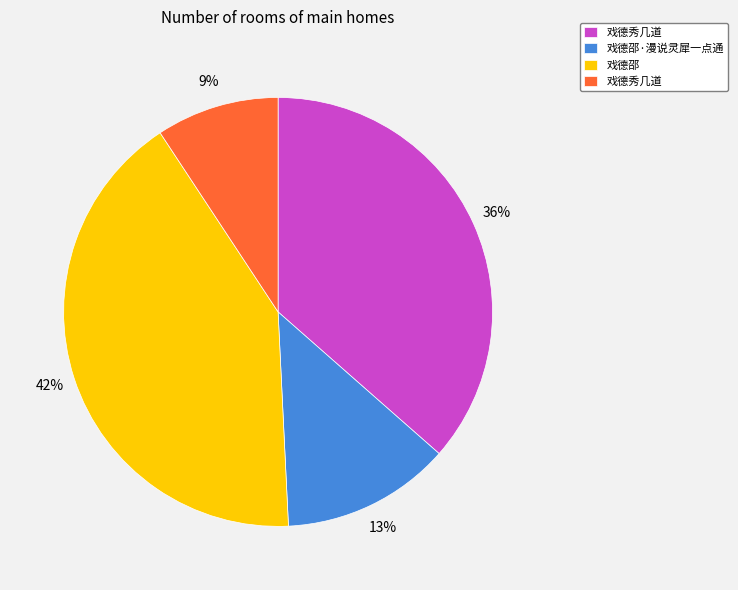

To the nearest percent, what is the average slice percentage?

25%